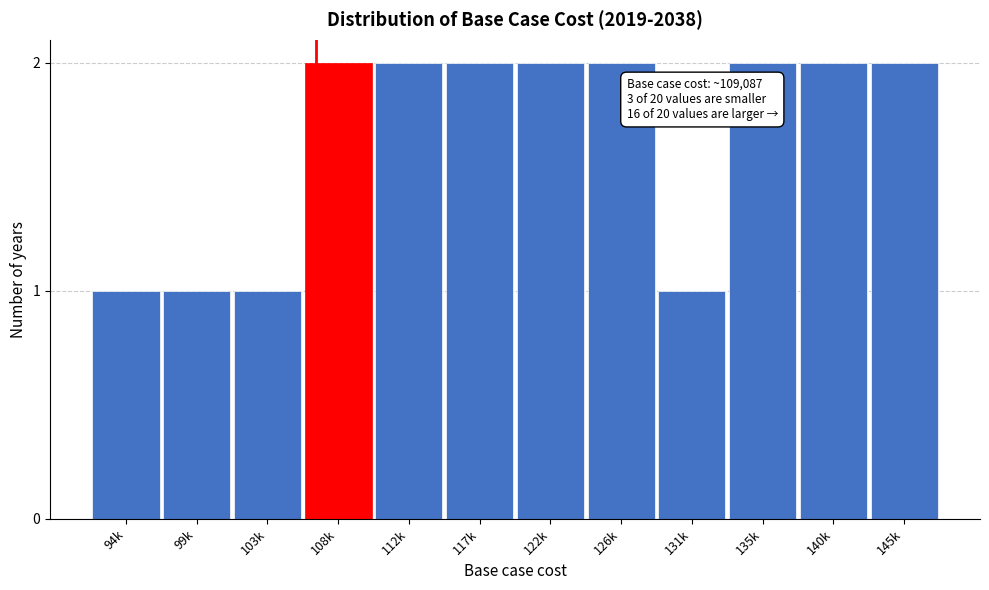

Reading left to right, what are all the values shown in this chart?

94k=1	99k=1	103k=1	108k=2	112k=2	117k=2	122k=2	126k=2	131k=1	135k=2	140k=2	145k=2